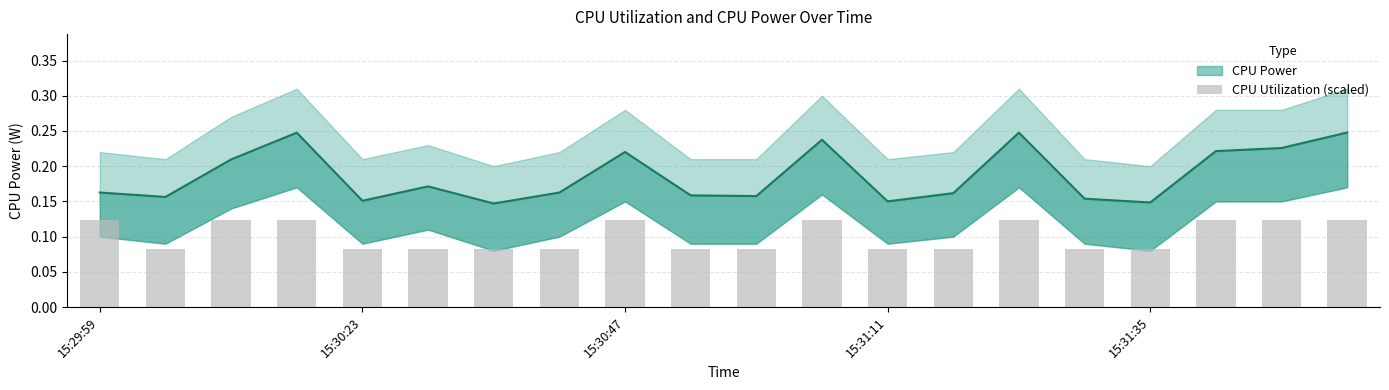

Rank the categories by value from highest to lowest.

15:29:59, 15:31:11, 14, 18, 15:30:47, 8, 11, 19, 17, 7, 15:30:23, 5, 9, 13, 15:31:35, 10, 12, 6, 15, 16